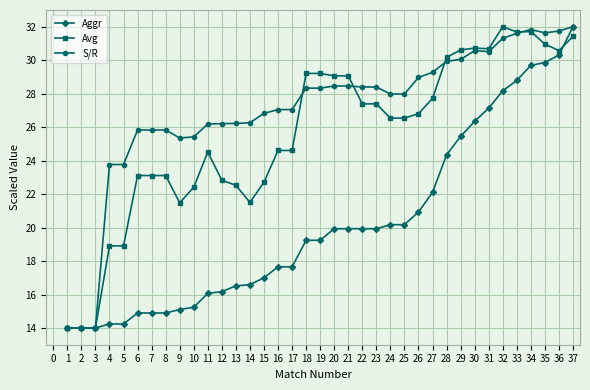

What is the difference between the highest and lowest values at 28?

5.8